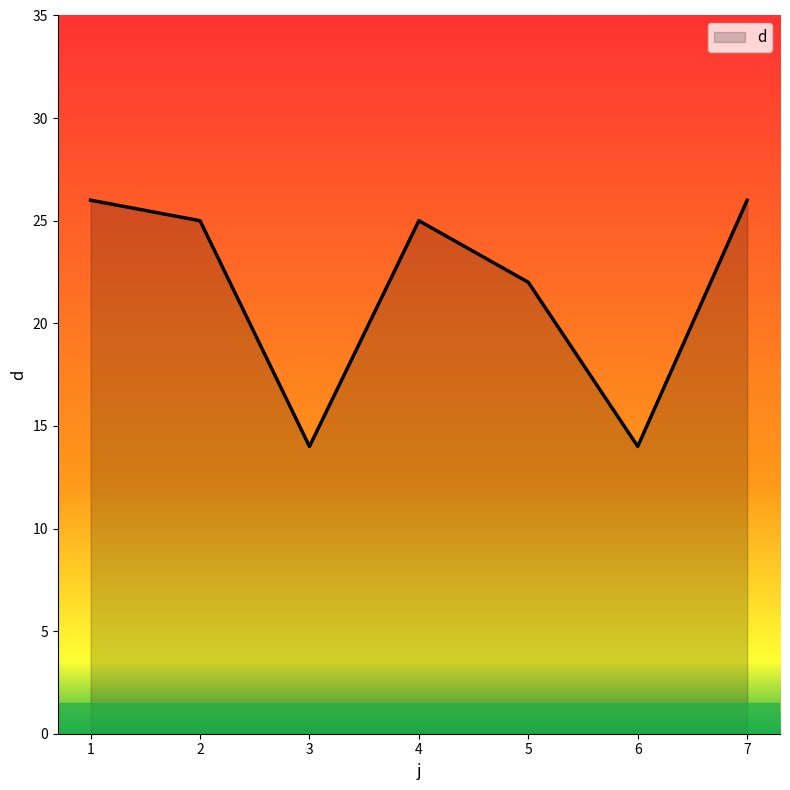

What is the difference between the maximum and minimum values?

12